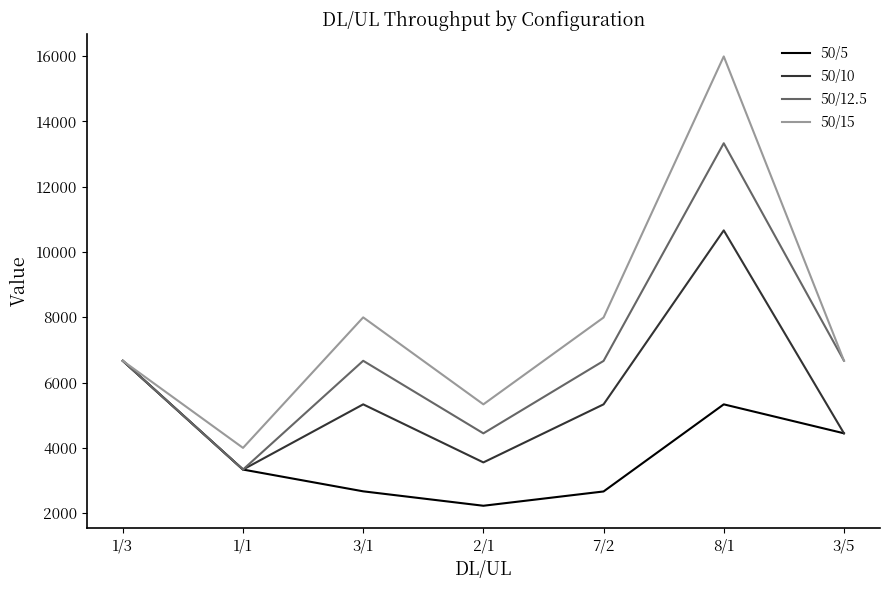

What is the spread (max minus min) of values at 3/5?

2224